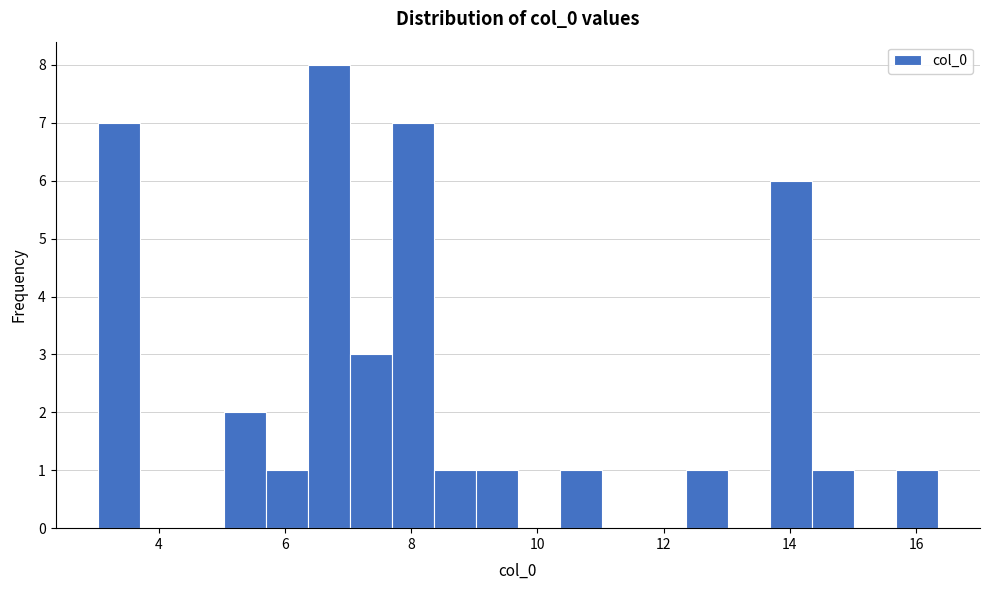

Read against the x-axis, roughly where is the centre of the tallest bar?

6.6